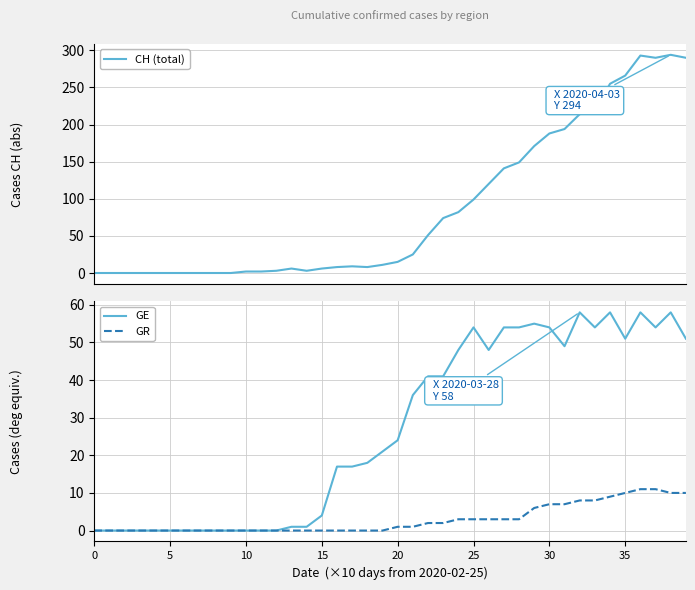

True or false: GR and GE intersect in this chart.

False